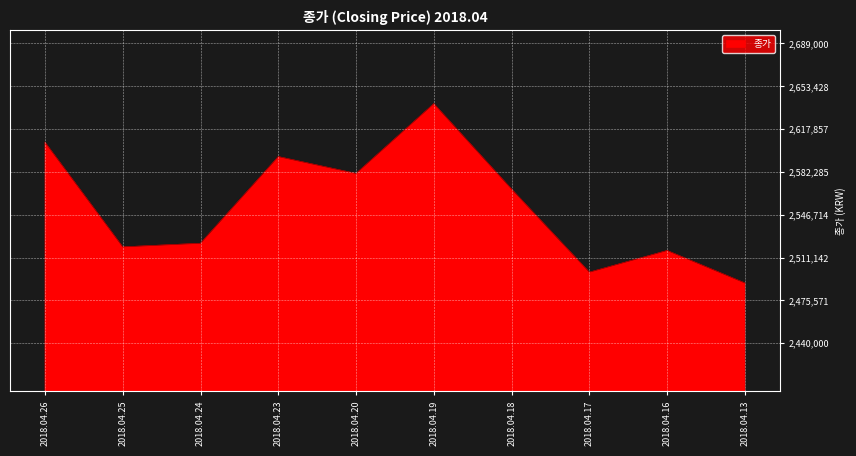

The chart shows a value of 2523000 at 2018.04.24. True or false?

True